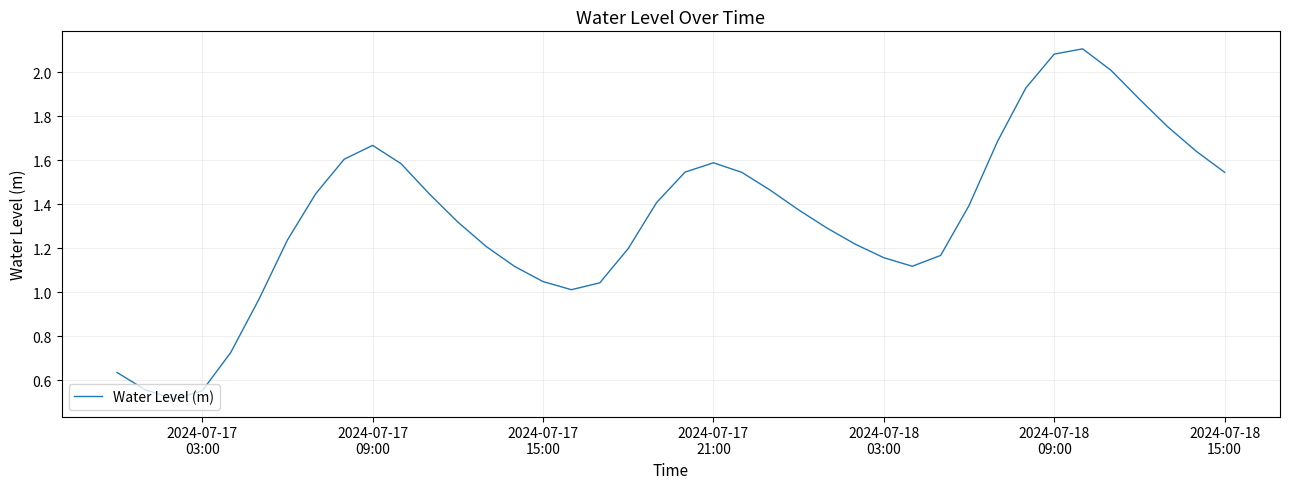

What is the minimum value shown in the chart?

0.5